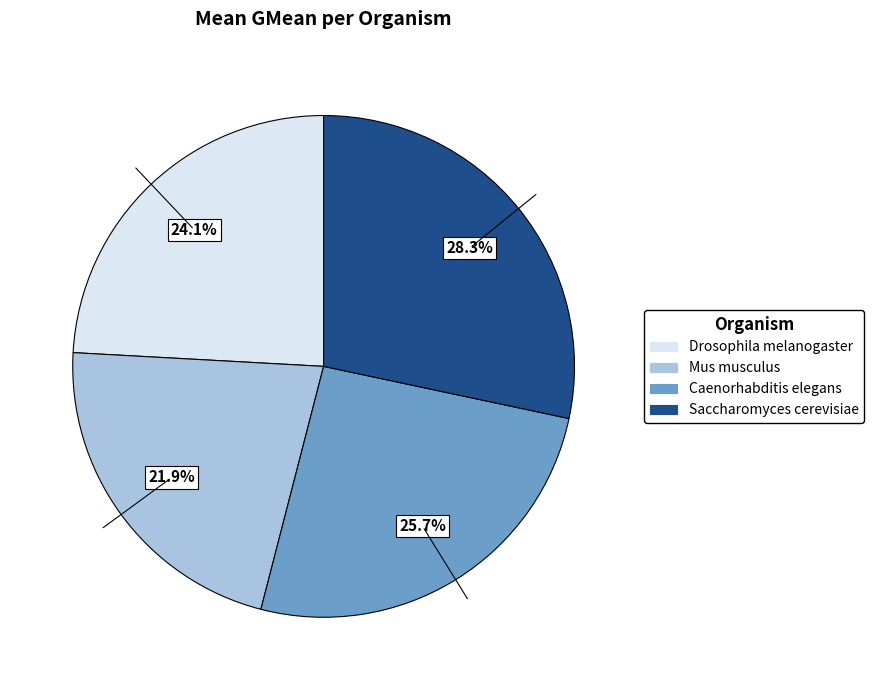

Which category has the biggest portion of the pie?

Saccharomyces cerevisiae